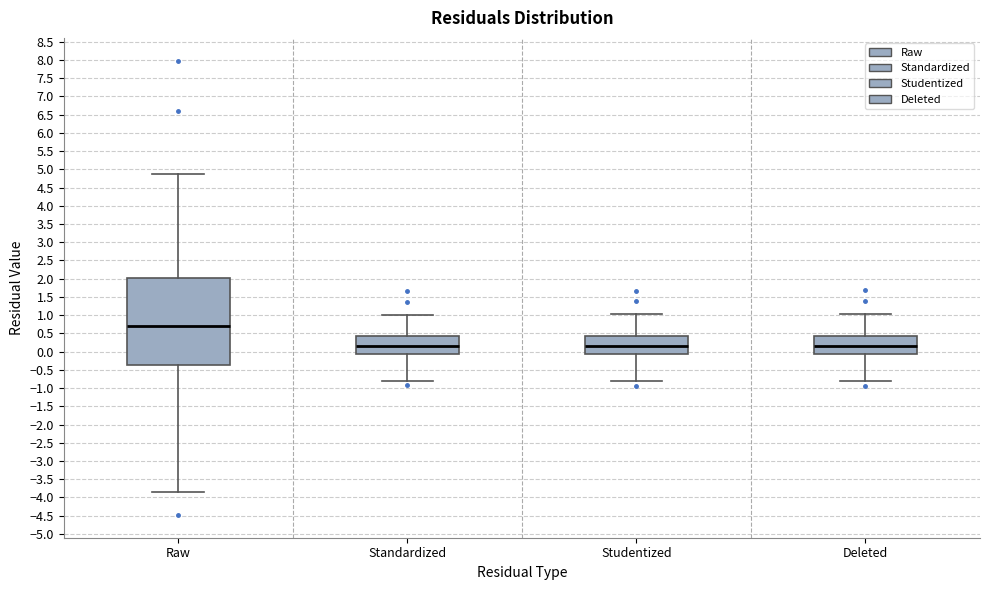

Which box is the tallest, from its lower edge to its upper edge?

Raw